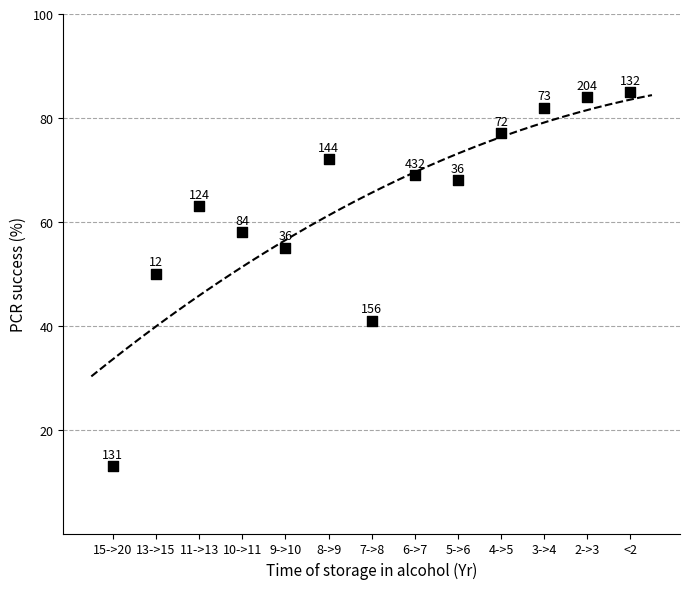

What is the range of Y values (max minus min)?

72